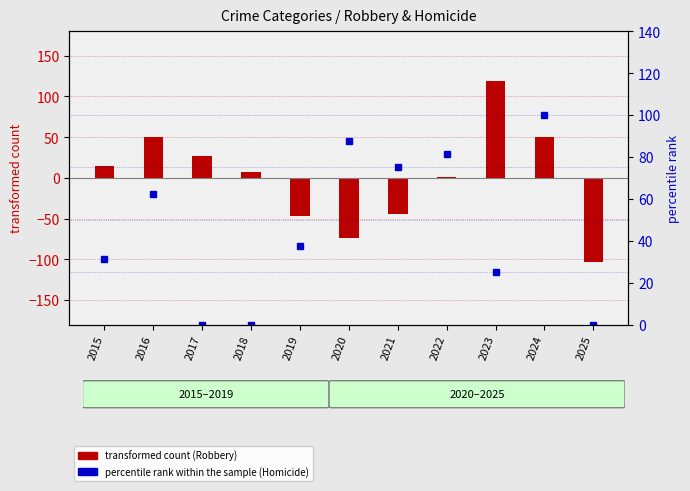

Reading left to right, extract all data points from this chart.

transformed count (Robbery): 2015=14.7	2016=49.7	2017=26.7	2018=6.7	2019=-47.3	2020=-73.3	2021=-44.3	2022=0.7	2023=118.7	2024=50.7	2025=-103.3
percentile rank within the sample (Homicide): 2015=31.2	2016=62.5	2017=0.0	2018=0.0	2019=37.5	2020=87.5	2021=75.0	2022=81.2	2023=25.0	2024=100.0	2025=0.0